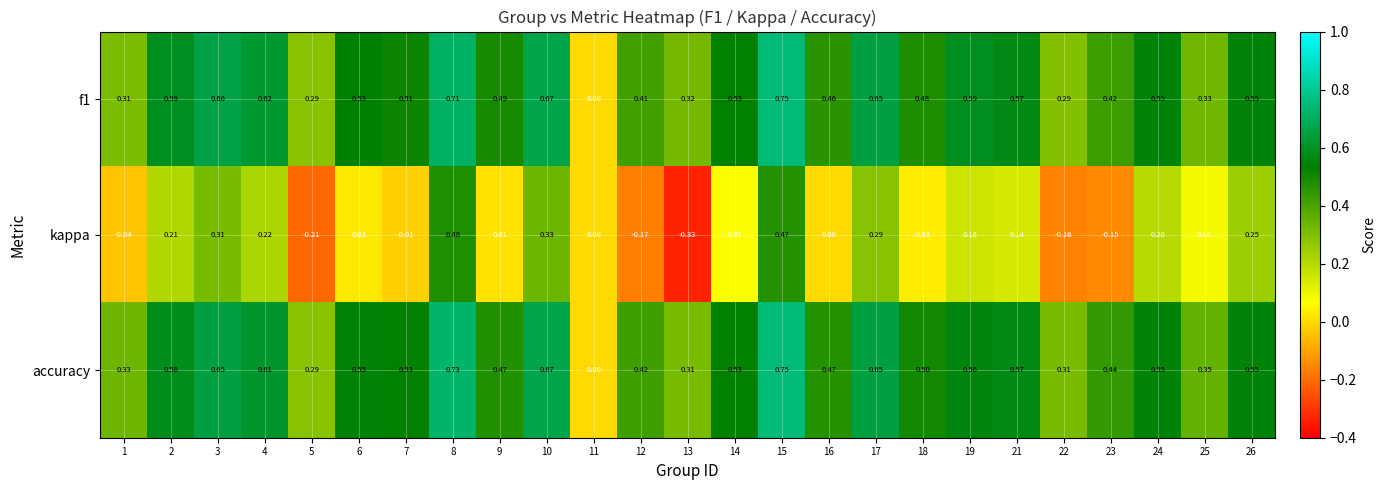

Which series has the largest total across all categories?

accuracy